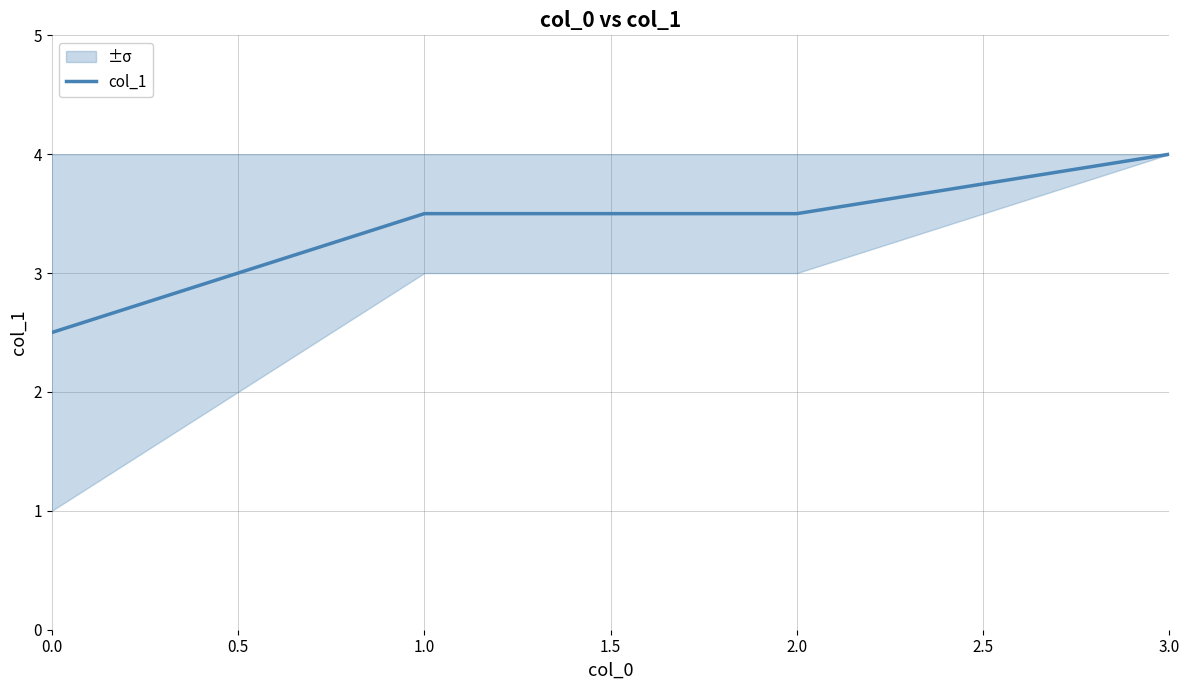

The value of col_1 at 2.0 is 4.6. True or false?

False